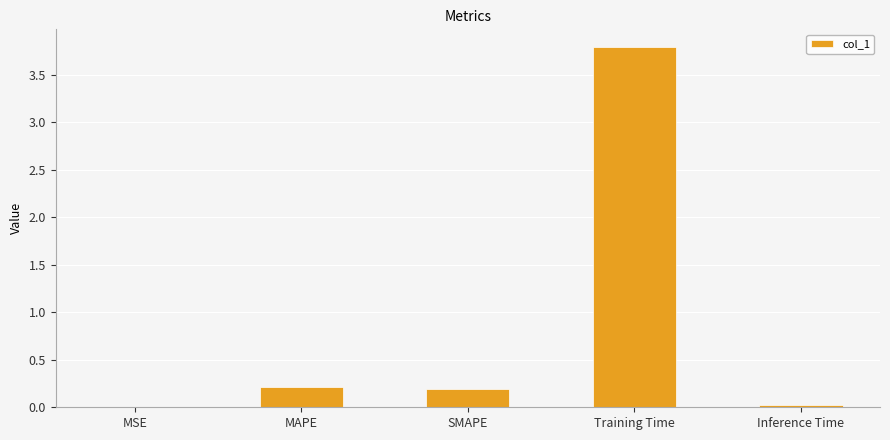

What is the sum of the values at MAPE and MSE?

0.2